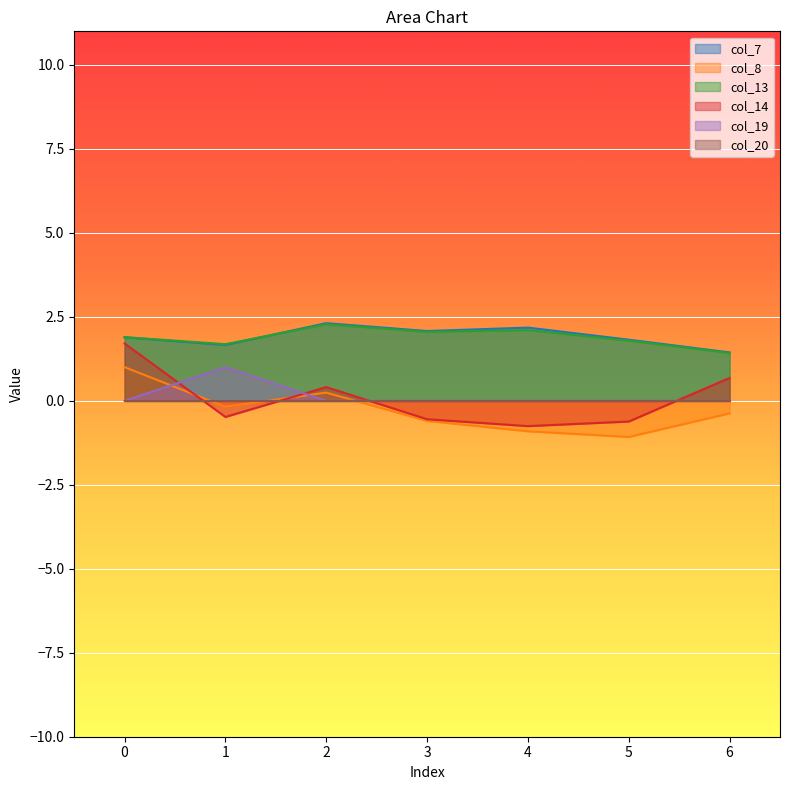

How many lines are shown in the chart?

6